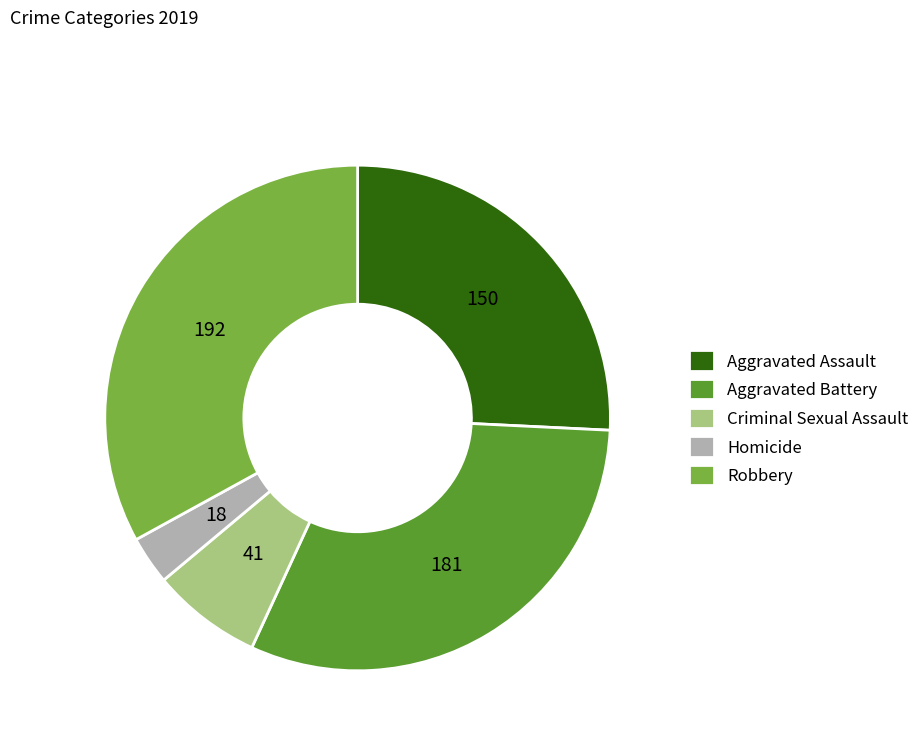

Rank the categories by value from lowest to highest.

Homicide, Criminal Sexual Assault, Aggravated Assault, Aggravated Battery, Robbery